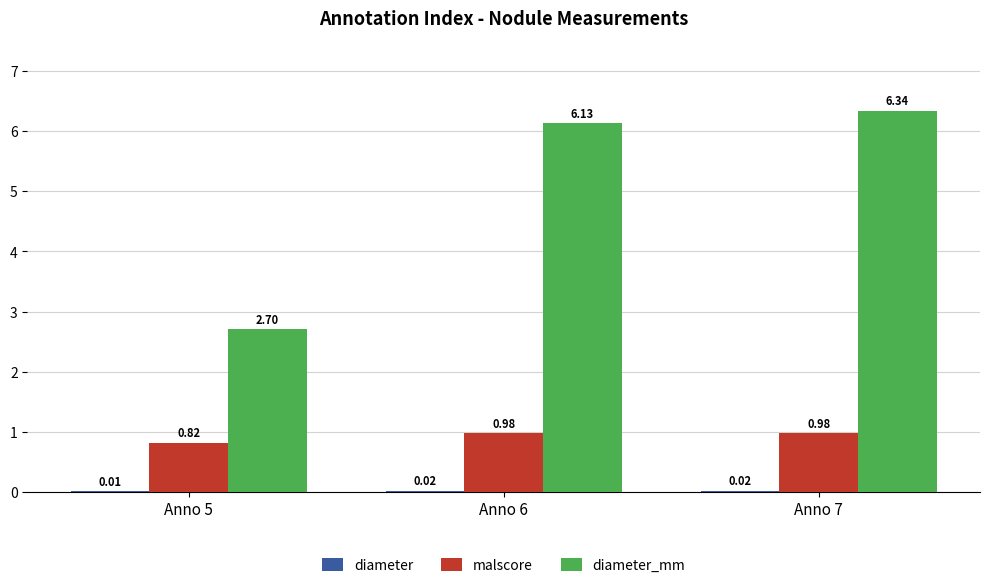

What is the spread (max minus min) of values at Anno 5?

2.7